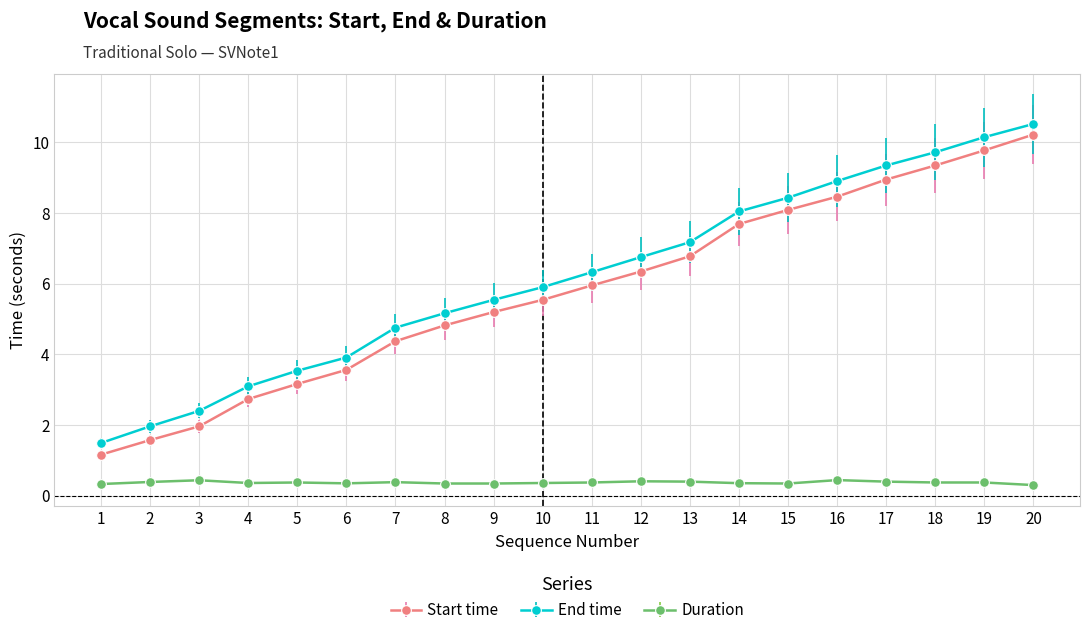

Which series has the largest total across all categories?

End time